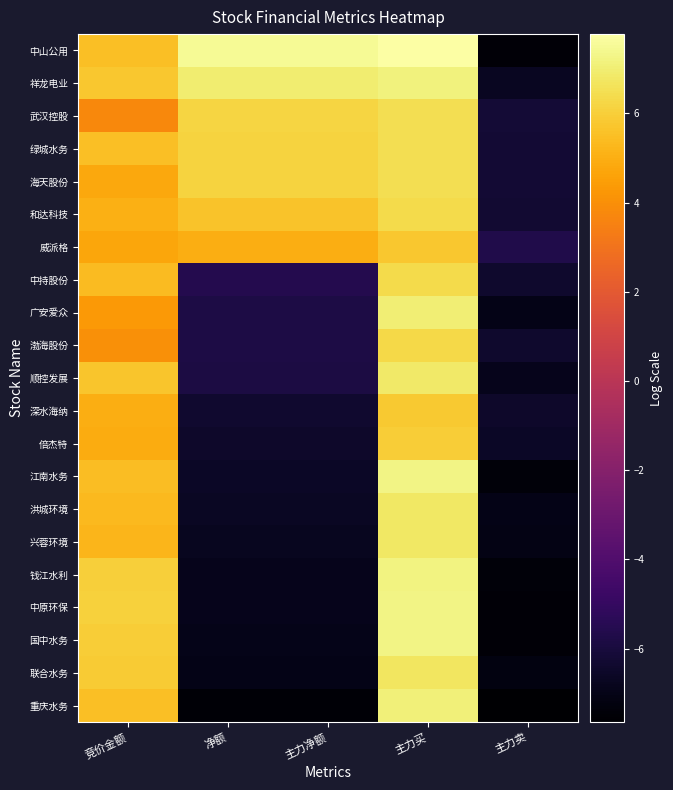

Rank the series at 竞价金额 from highest to lowest value.

中原环保, 钱江水利, 国中水务, 联合水务, 祥龙电业, 顺控发展, 重庆水务, 绿城水务, 中山公用, 江南水务, 中持股份, 洪城环境, 兴蓉环境, 和达科技, 深水海纳, 倍杰特, 海天股份, 威派格, 广安爱众, 渤海股份, 武汉控股